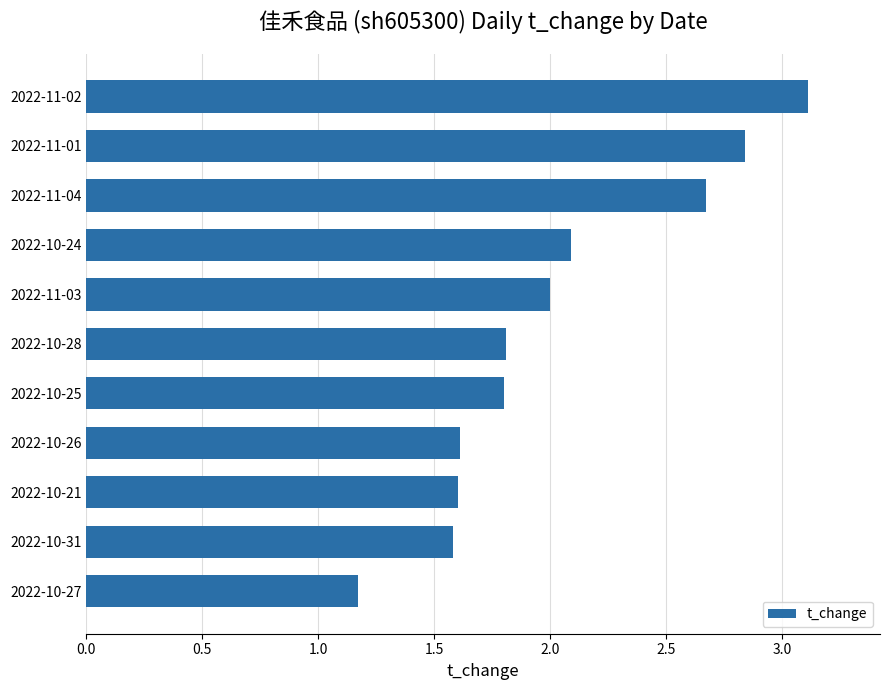

Which has a higher value, 2022-11-02 or 2022-10-28?

2022-11-02